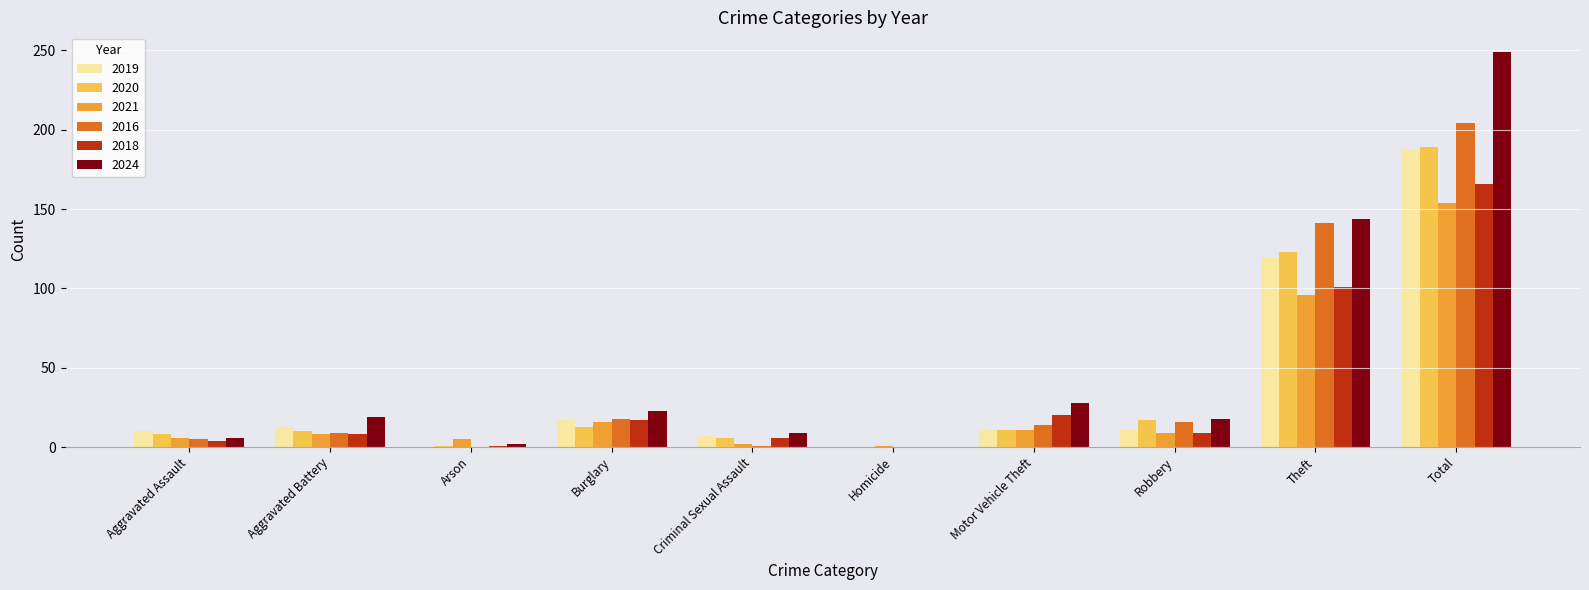

What is the total value across all series at Criminal Sexual Assault?

31